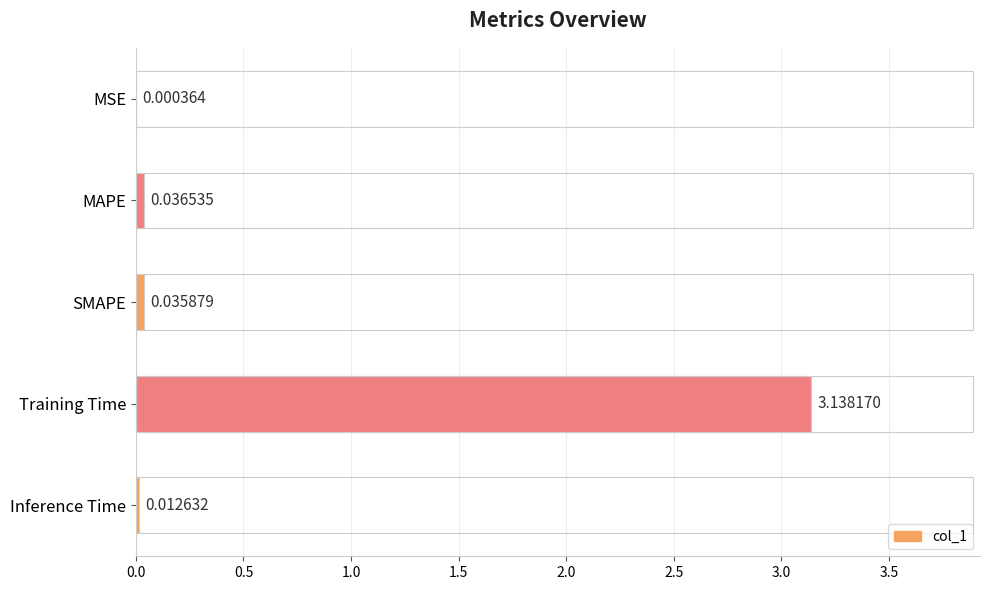

What is the sum of the values at SMAPE and Training Time?

3.2